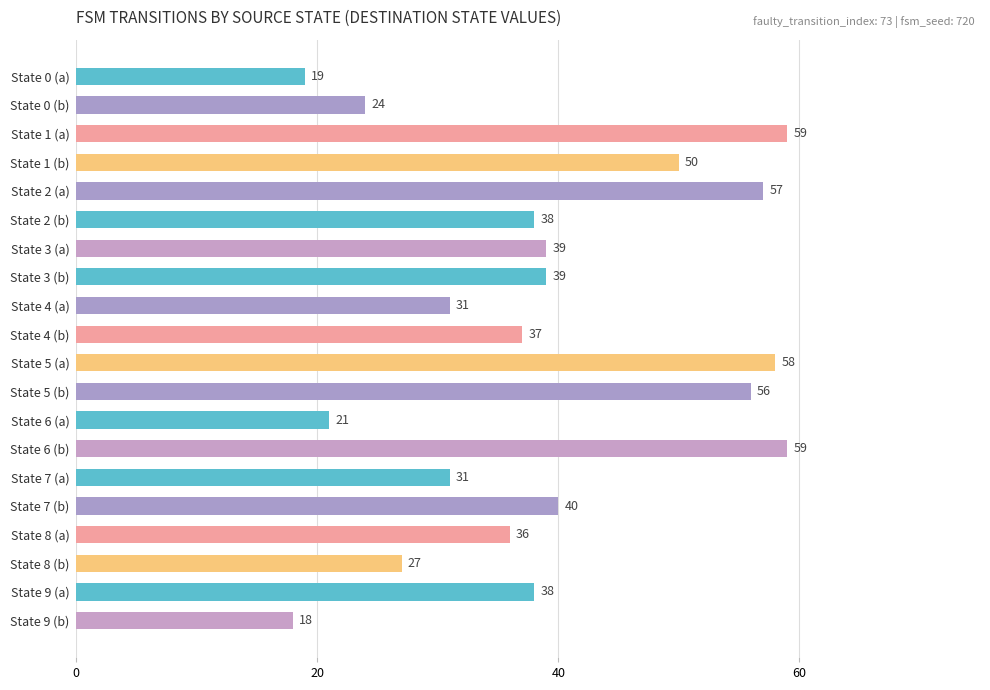

What is the sum of the values at State 6 (b) and State 1 (a)?

118